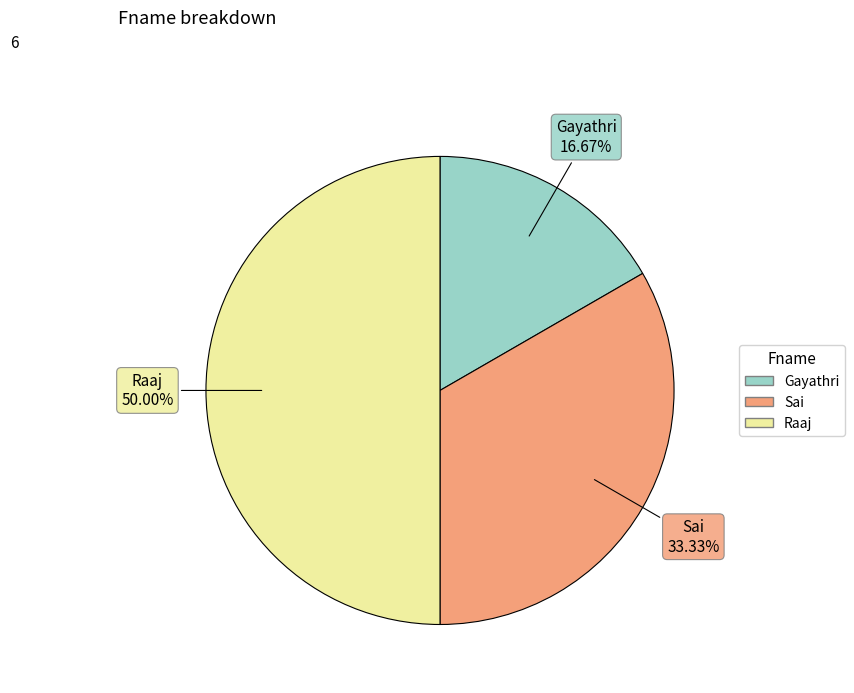

How many segments does this pie chart have?

3